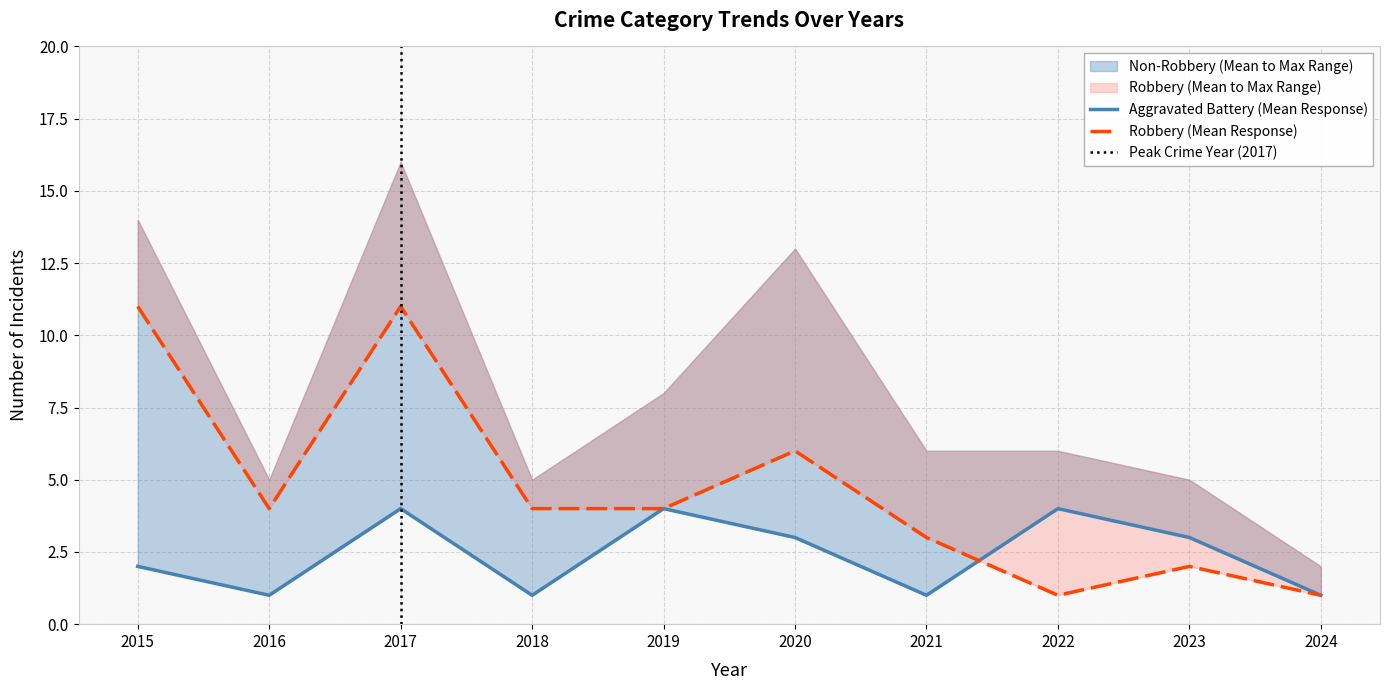

Between which two adjacent categories do Aggravated Battery and Robbery first intersect?

2021 and 2022